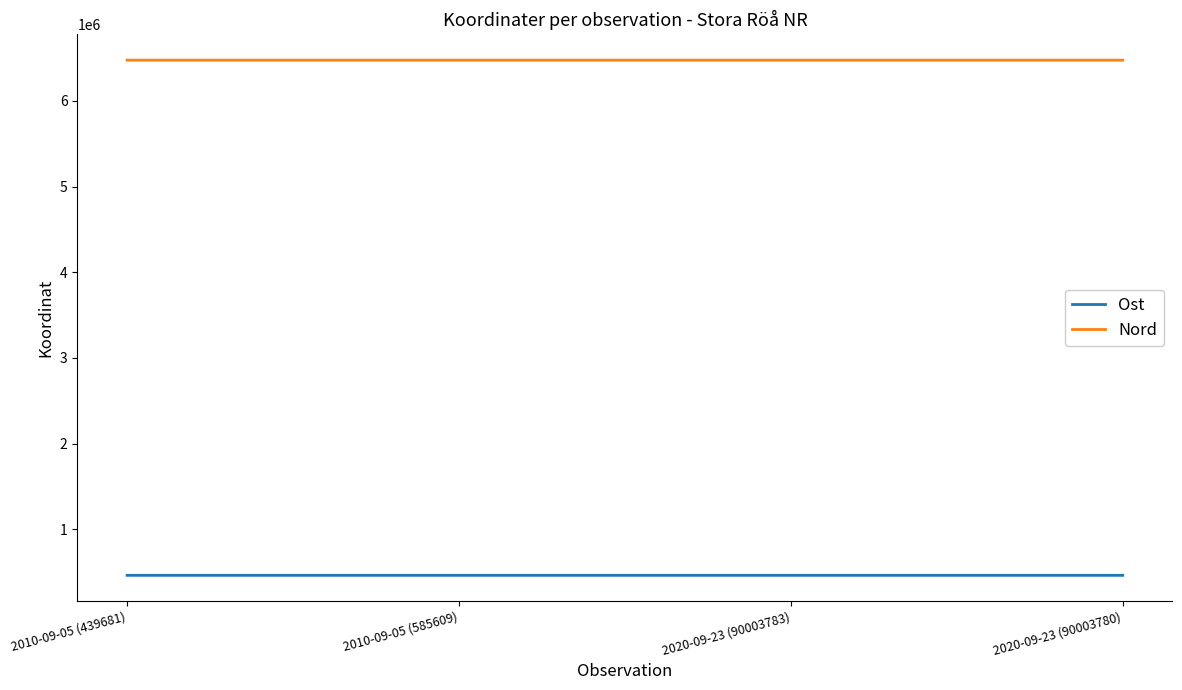

True or false: Ost has more than 2 interior local peaks.

False